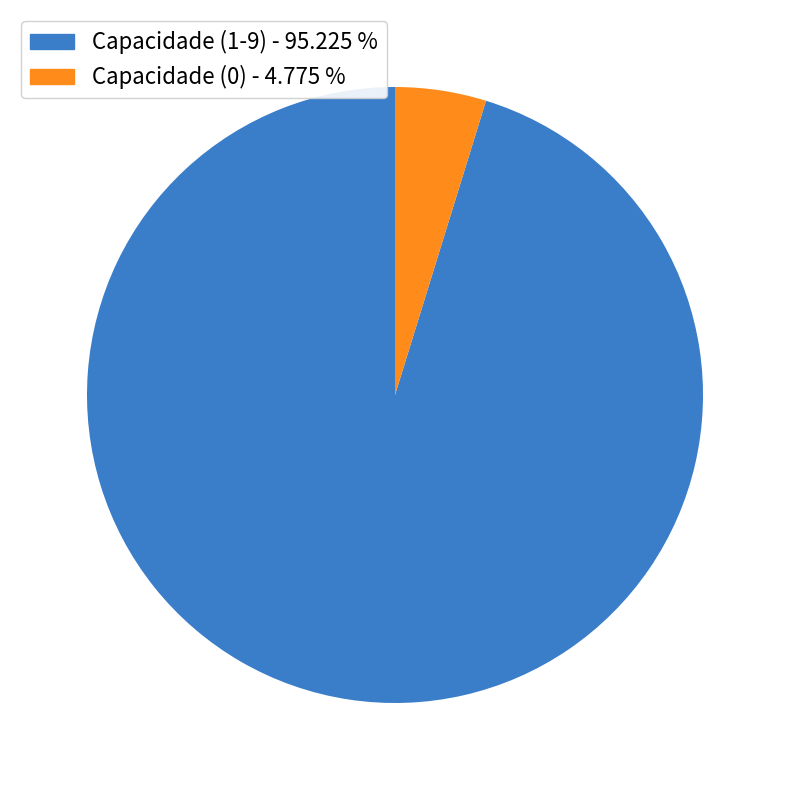

Count the number of slices in the pie.

2